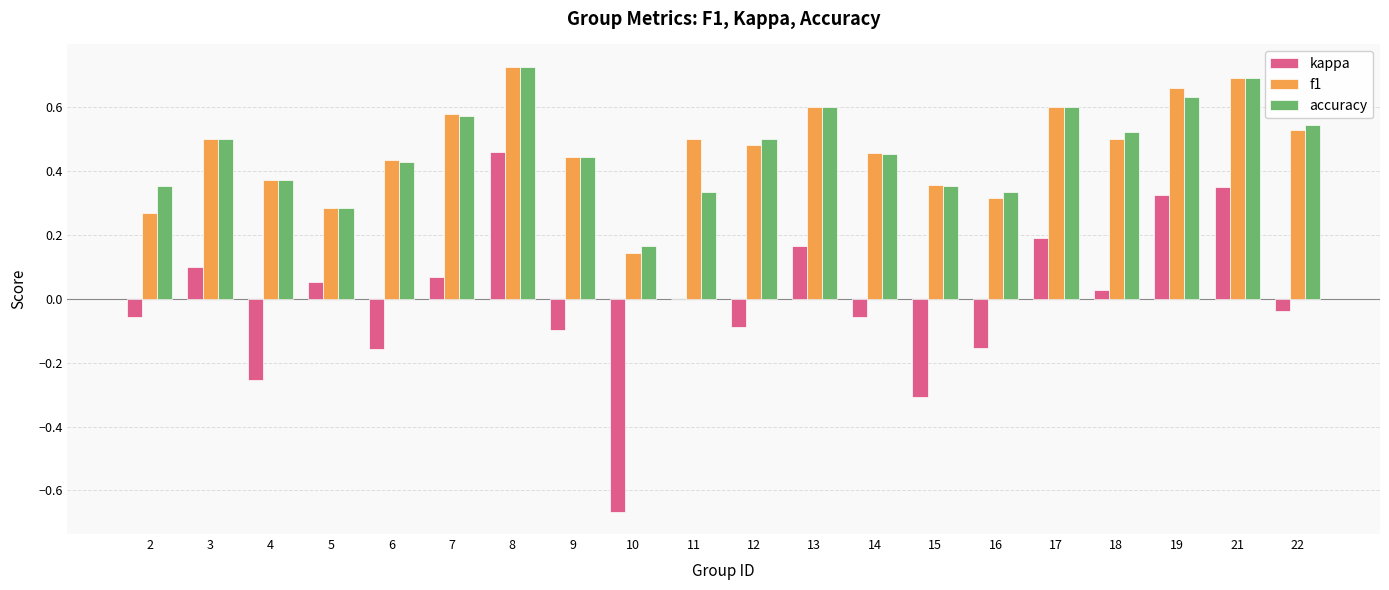

Are the bars horizontal?

No